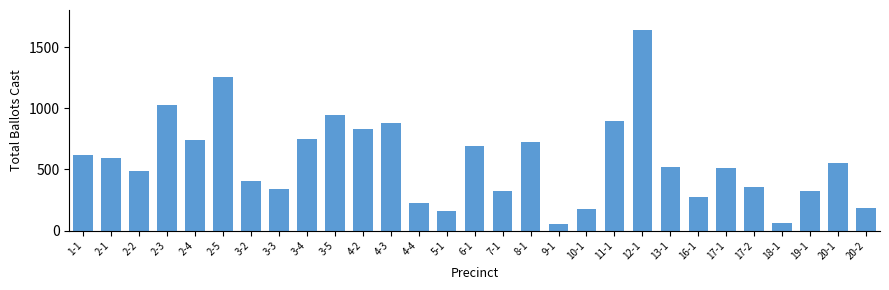

The value at 2-1 is 593. True or false?

True